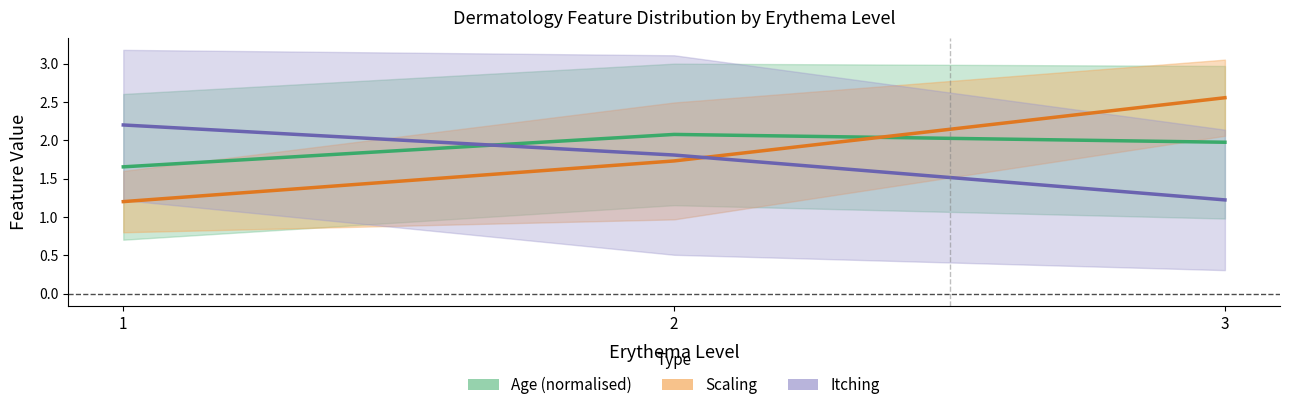

True or false: Age (normalised) has a value of 1.7 at 1.

True